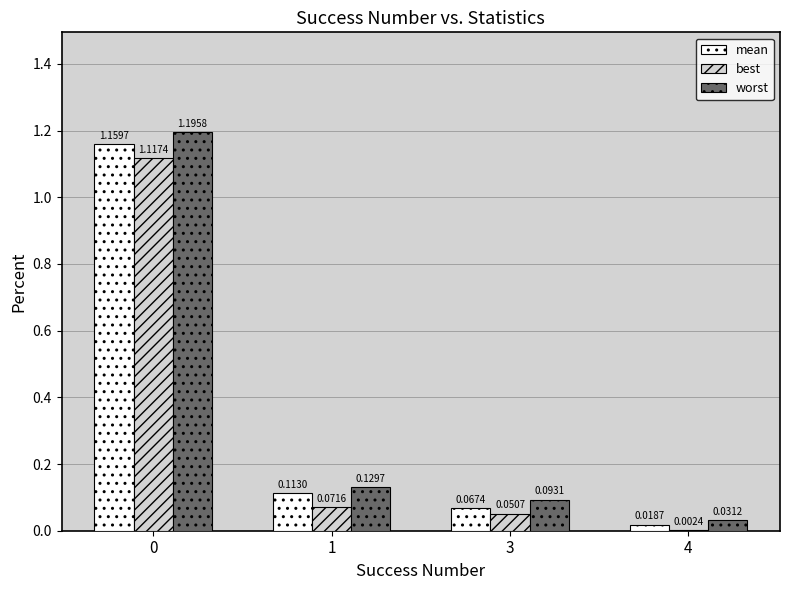

Which series has the largest total across all categories?

worst